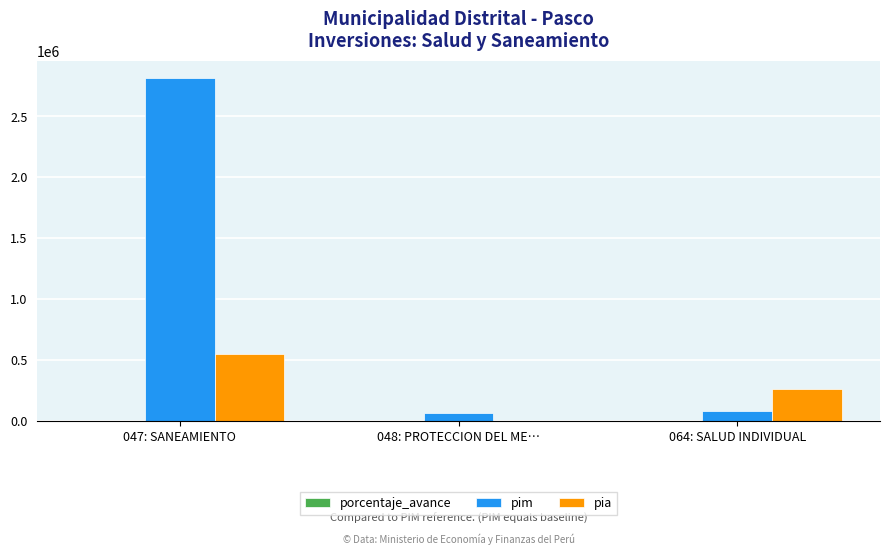

Which series has the largest total across all categories?

pim